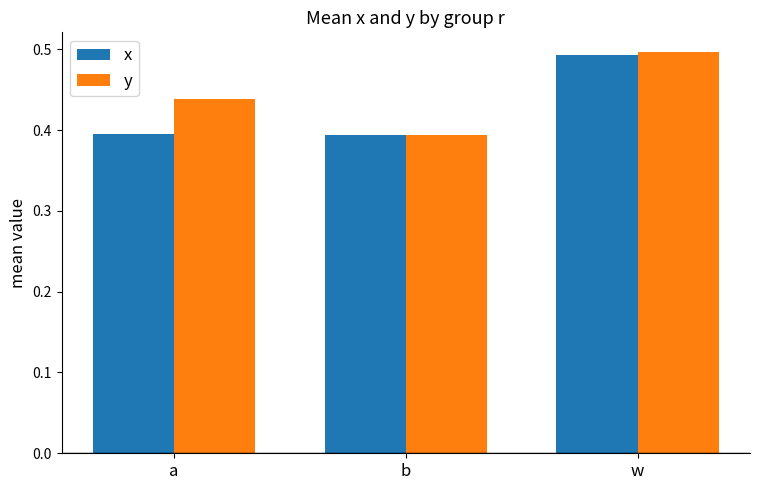

What is the sum of all y values?

1.3